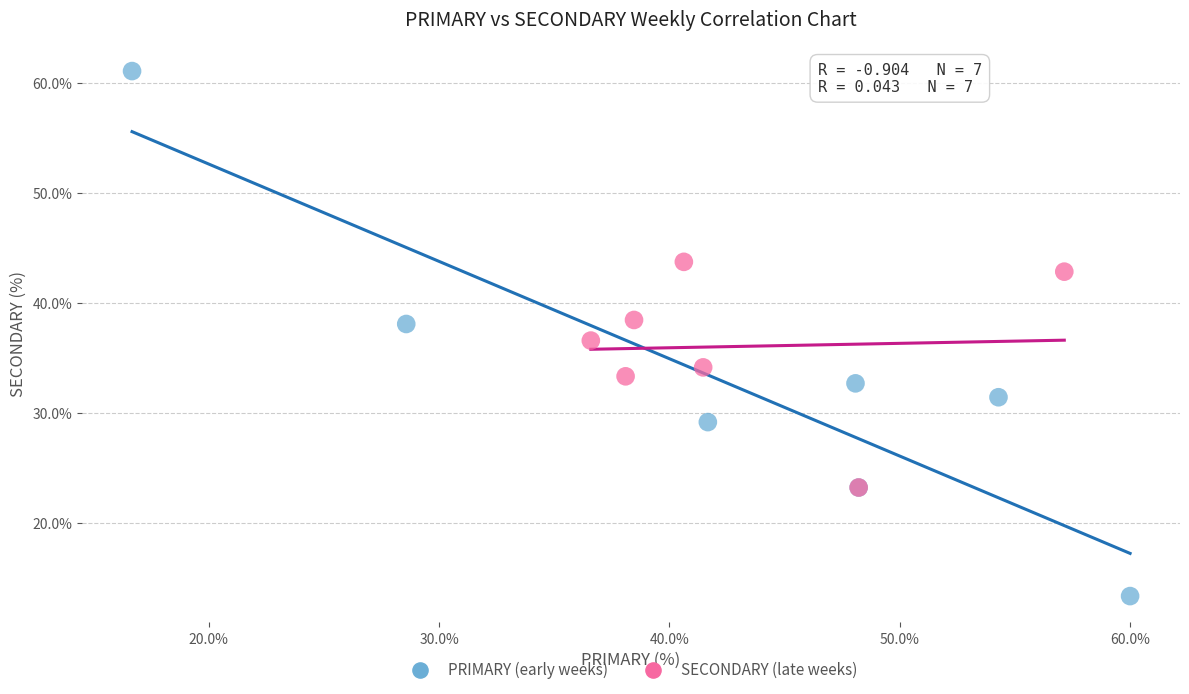

Which series contains the highest Y value?

PRIMARY (early weeks)